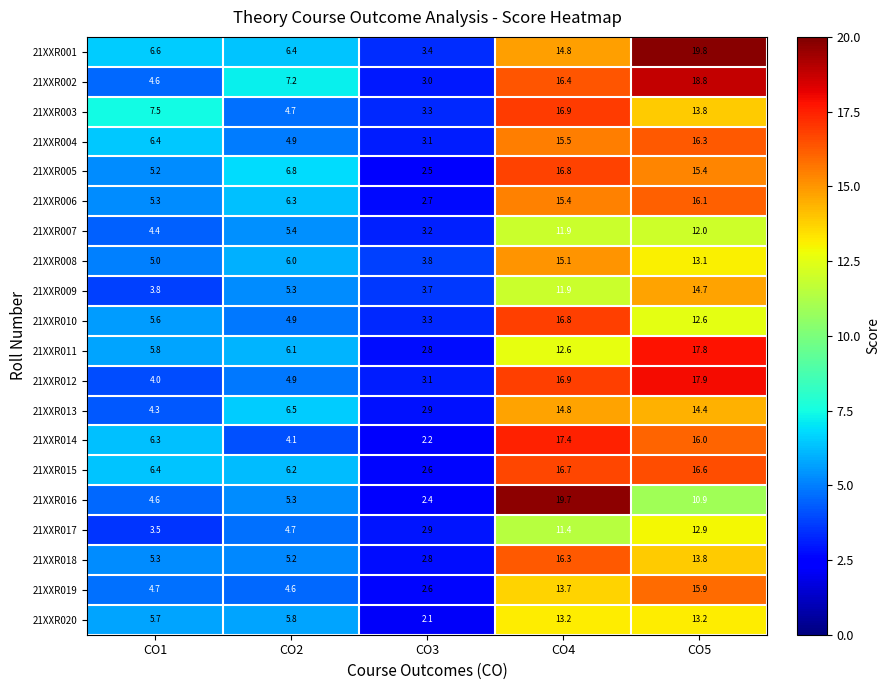

What is the difference between the highest and lowest values at CO2?

3.1